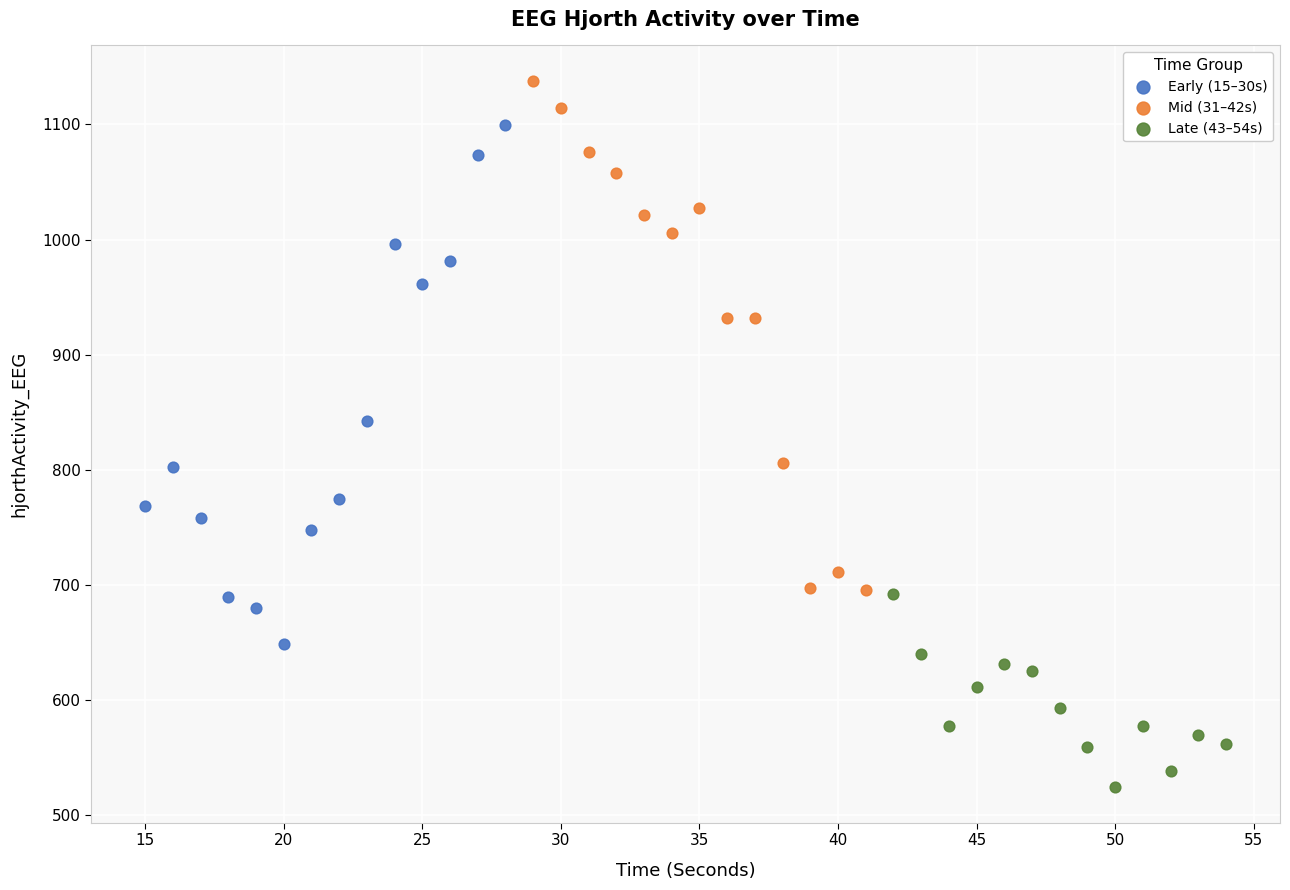

Which series contains the highest Y value?

Mid (31–42s)